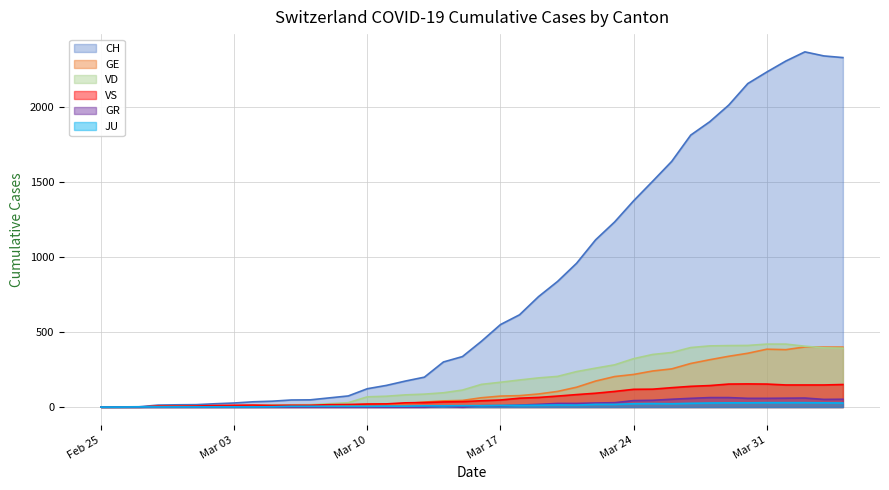

Which series has the largest total across all categories?

CH